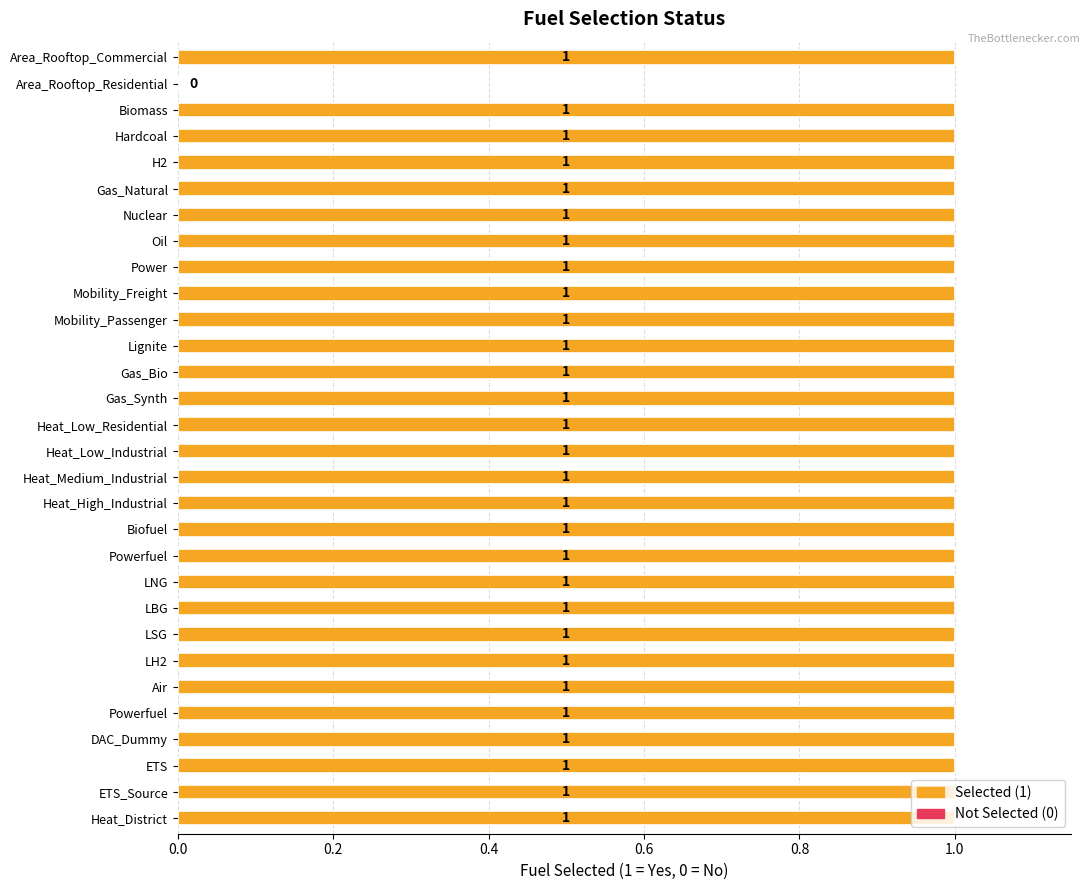

At which label is the value closest to 0?

Area_Rooftop_Residential